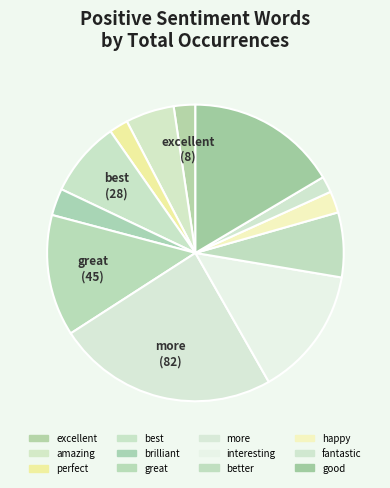

How many slices are in this pie chart?

12